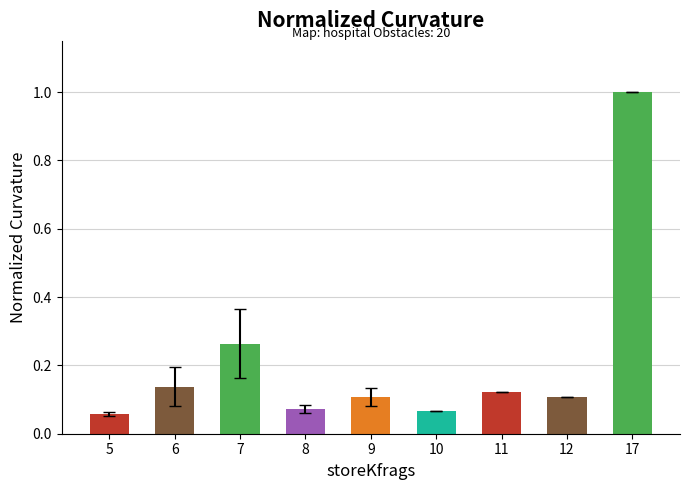

Are the bars grouped side by side (vs. stacked)?

No